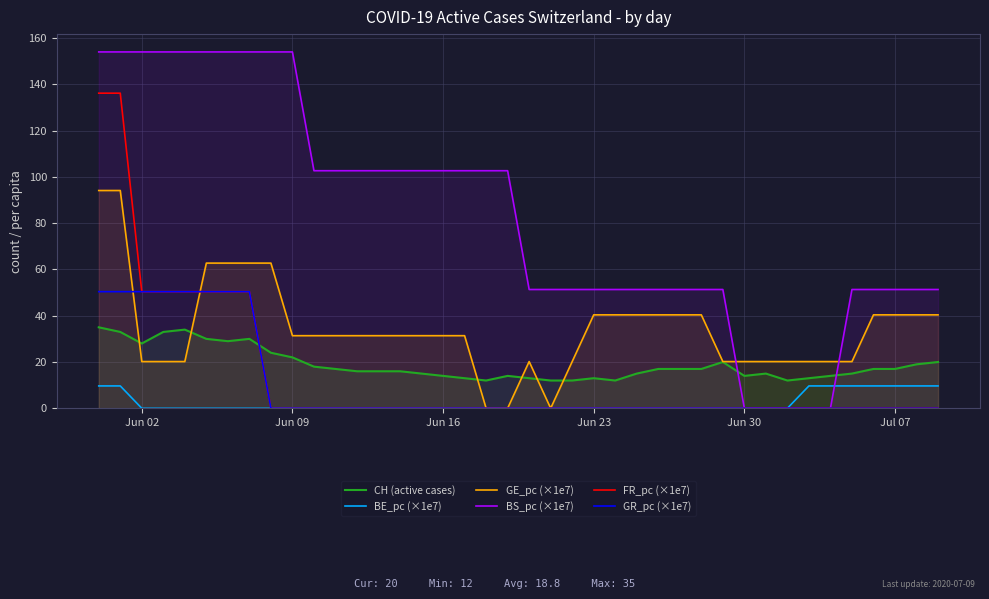

Rank the series by their maximum value, from highest to lowest.

BS_pc (×1e7), FR_pc (×1e7), GE_pc (×1e7), GR_pc (×1e7), CH (active cases), BE_pc (×1e7)